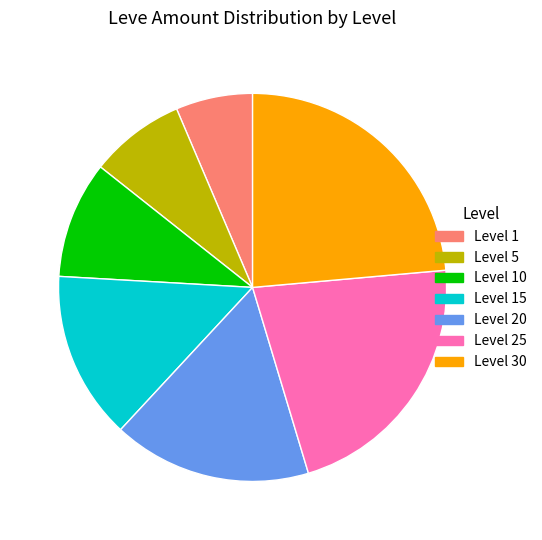

Is there any slice that represents more than half of the pie?

No